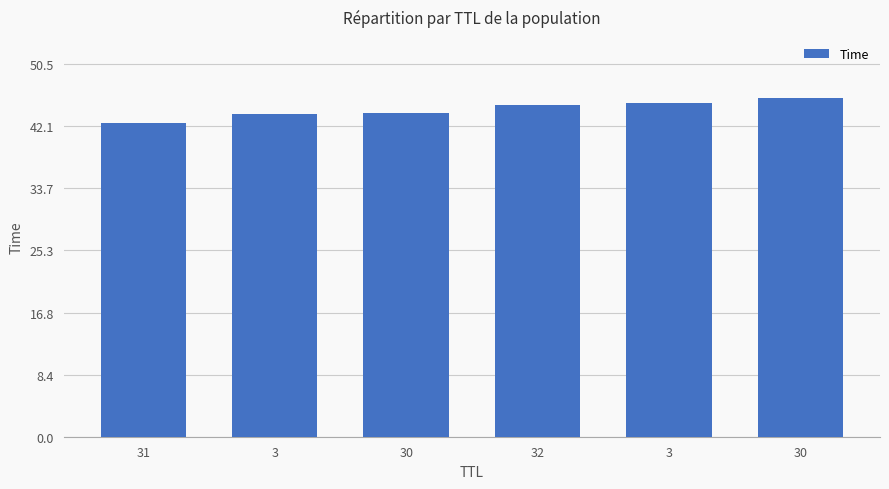

How many data points does each series have?

6